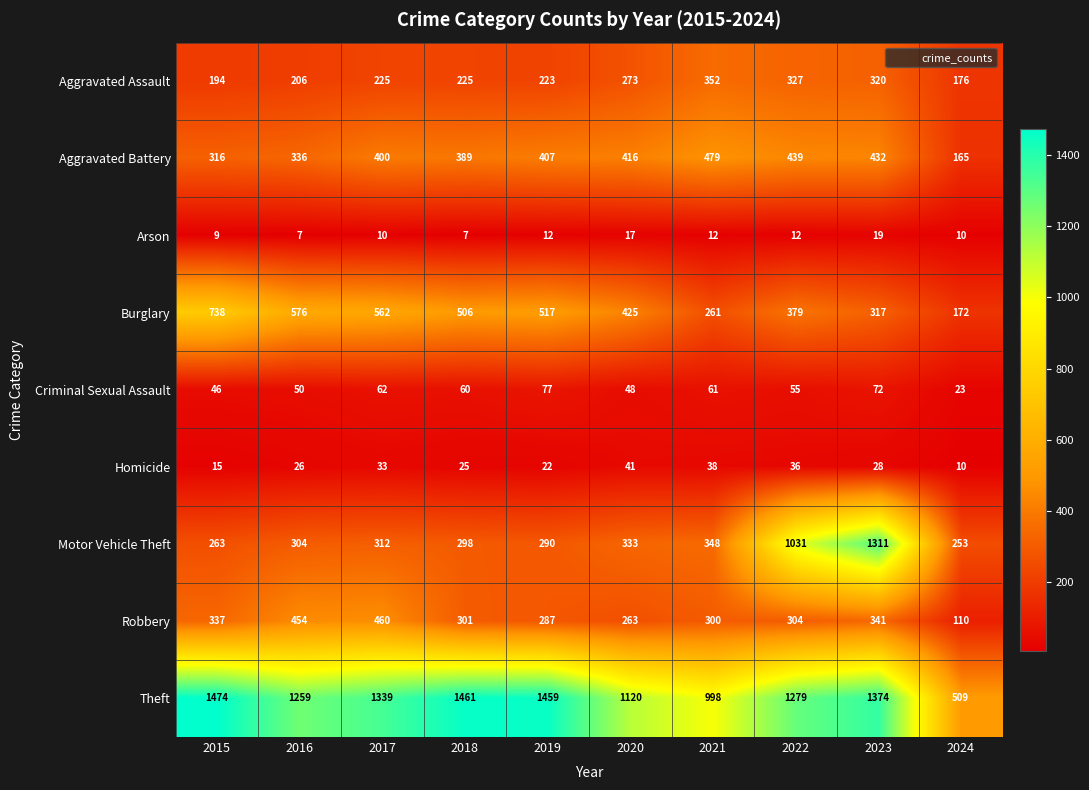

How many data points in Motor Vehicle Theft are less than 312?

5